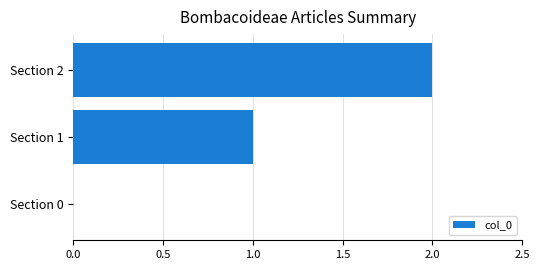

What is the sum of all values?

3